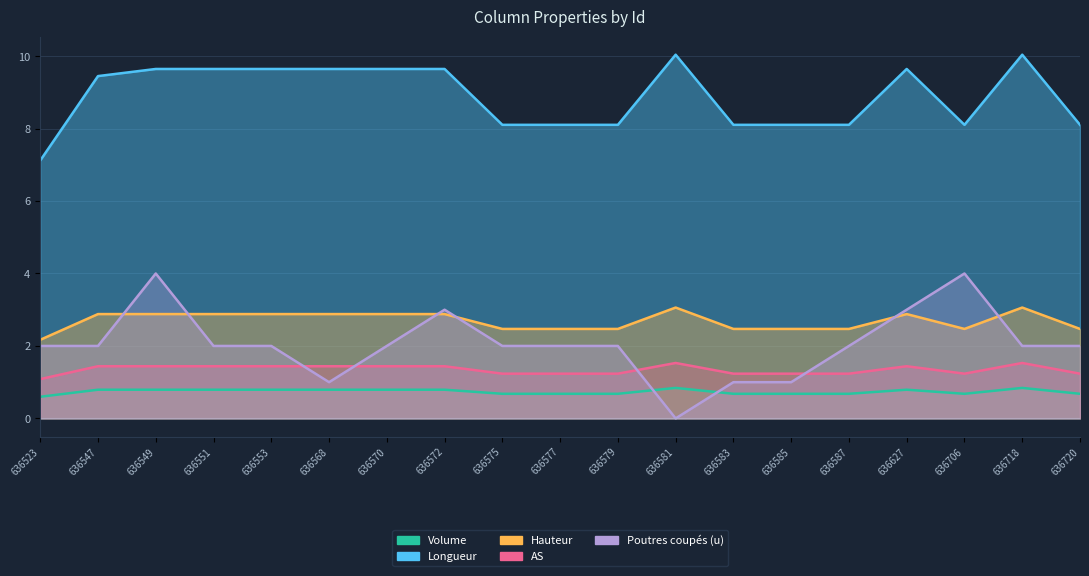

List the labels in order of Longueur value, largest first.

636581, 636718, 636549, 636551, 636553, 636568, 636570, 636572, 636627, 636547, 636575, 636577, 636579, 636583, 636585, 636587, 636706, 636720, 636523